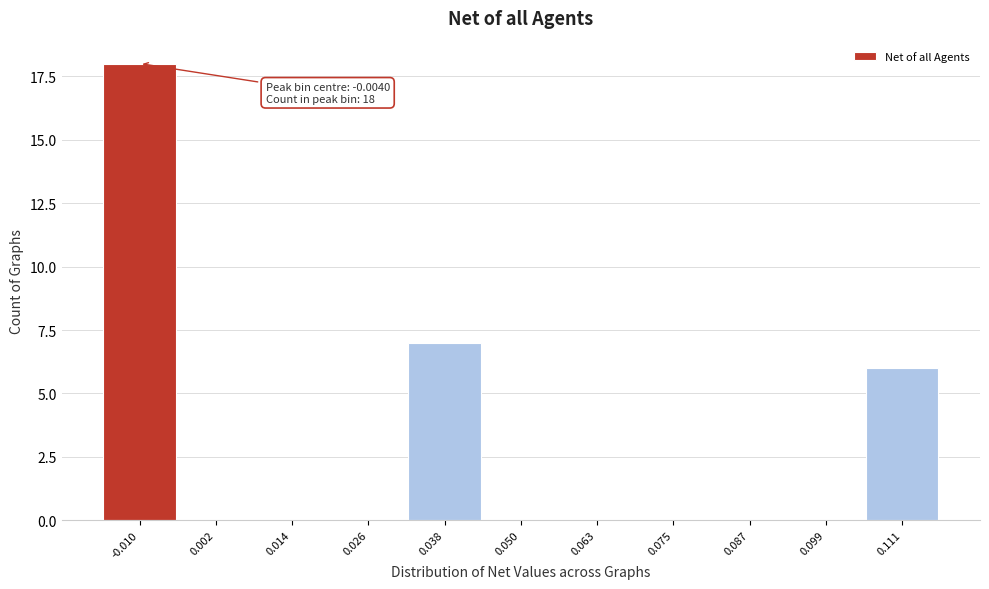

Reading right to left, extract all data points from this chart.

0.111=6	0.099=0	0.087=0	0.075=0	0.063=0	0.050=0	0.038=7	0.026=0	0.014=0	0.002=0	-0.010=18